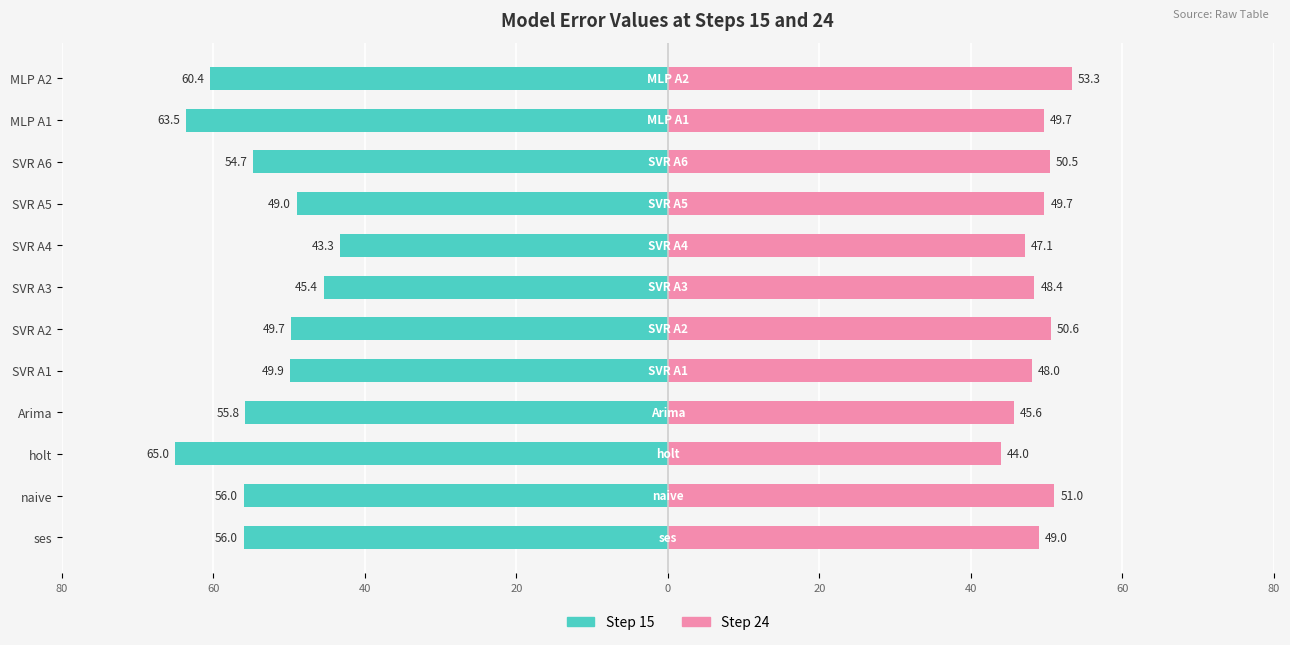

True or false: Step 24 has a value of 23.9 at SVR A3.

False